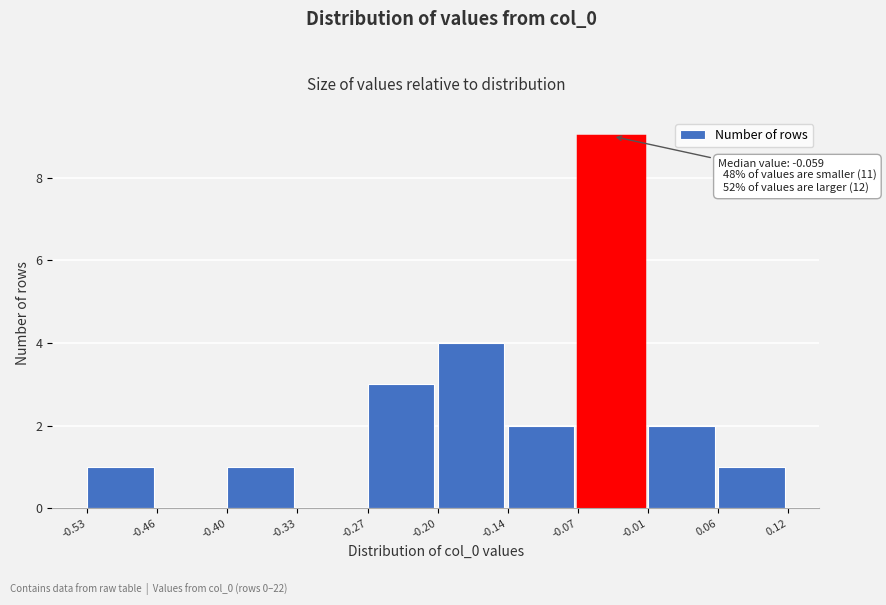

Which range on the x-axis has the tallest bar?

-0.07 to -0.01